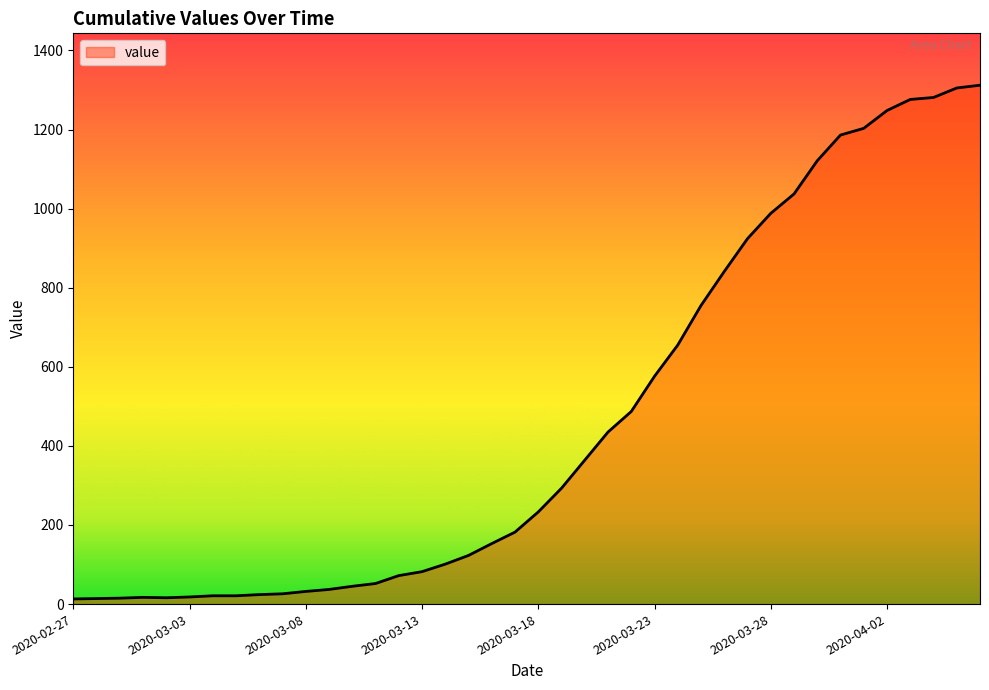

What is the maximum value shown in the chart?

1312